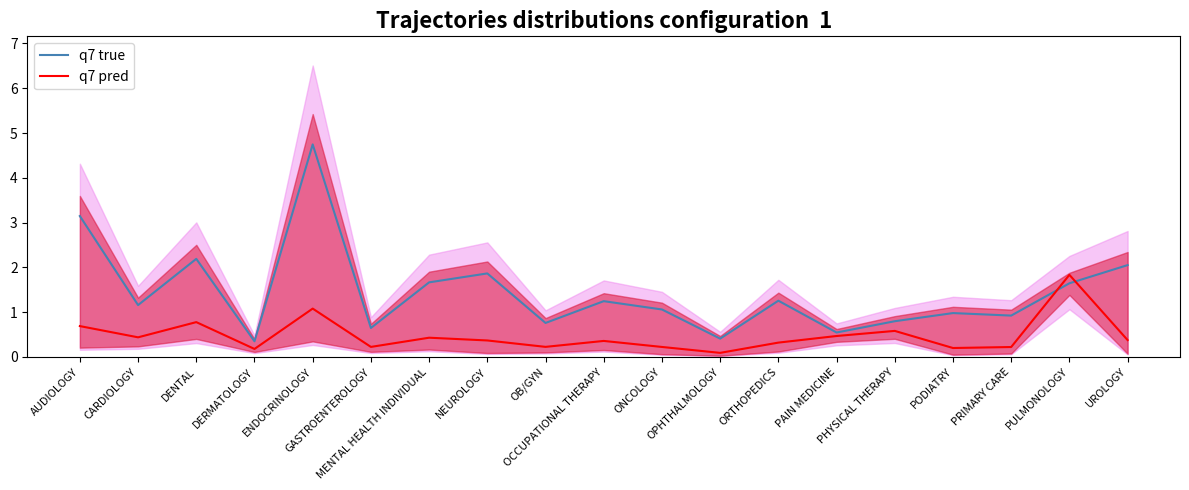

What is the label of the 6th point from the left?

GASTROENTEROLOGY